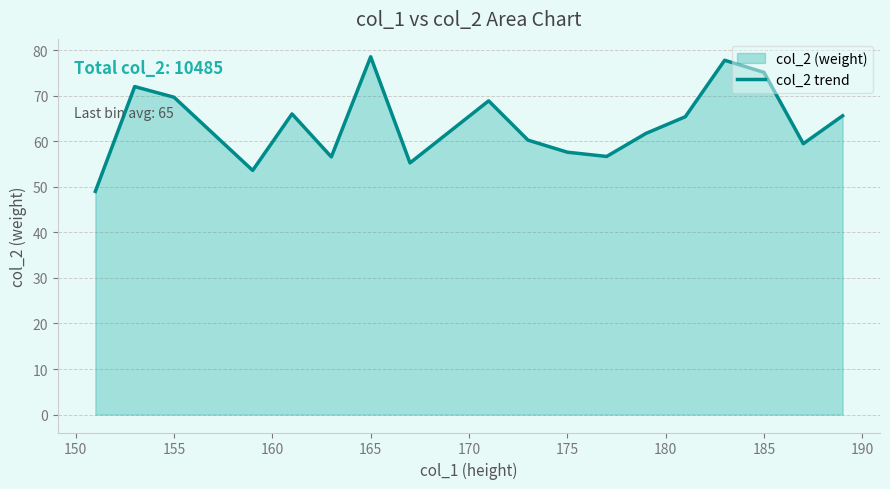

True or false: the data shows 46.4 at 185.

False